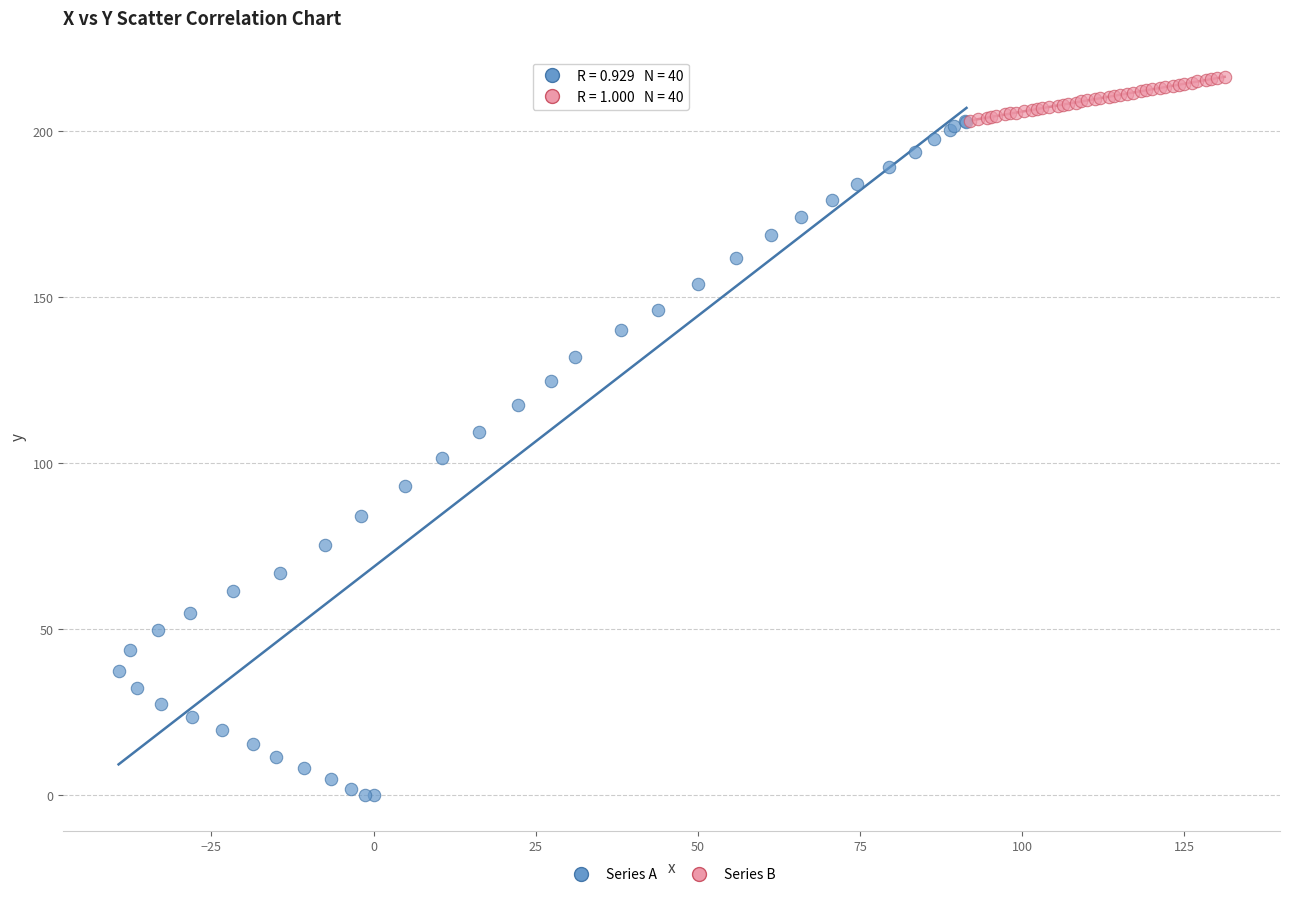

Which series reaches the maximum Y coordinate?

Series B